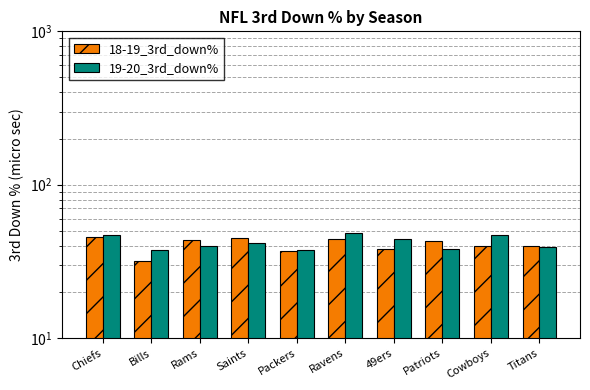

Is it true that 19-20_3rd_down% equals 37.6 at Packers?

True